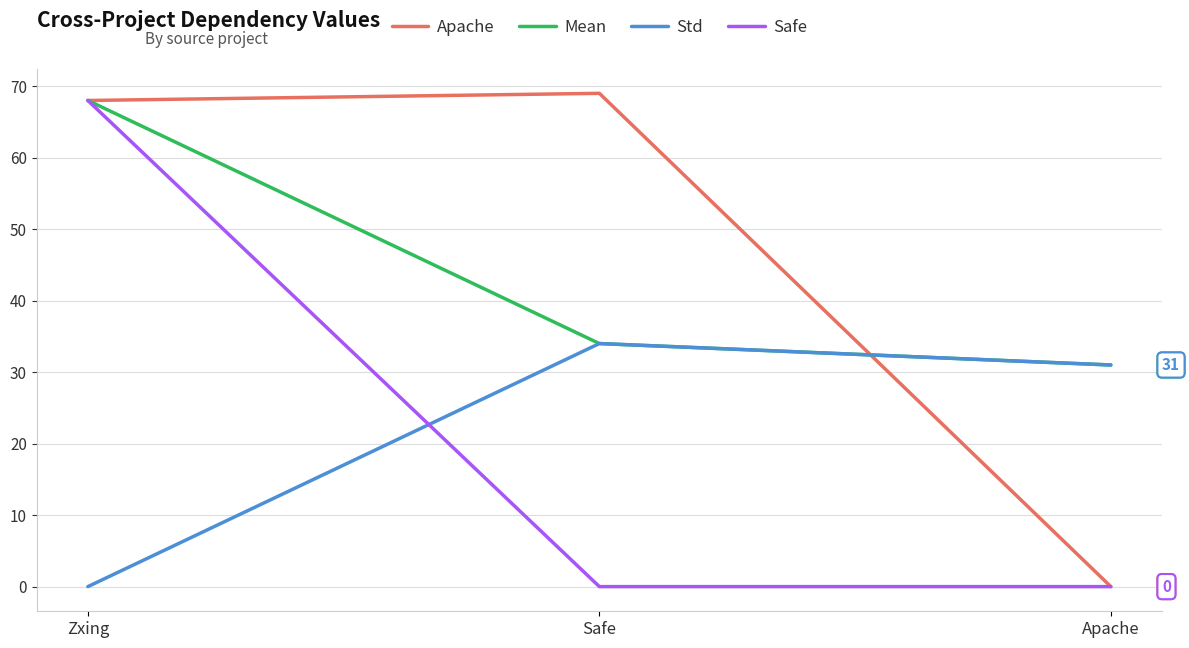

What is the spread (max minus min) of values at Zxing?

68